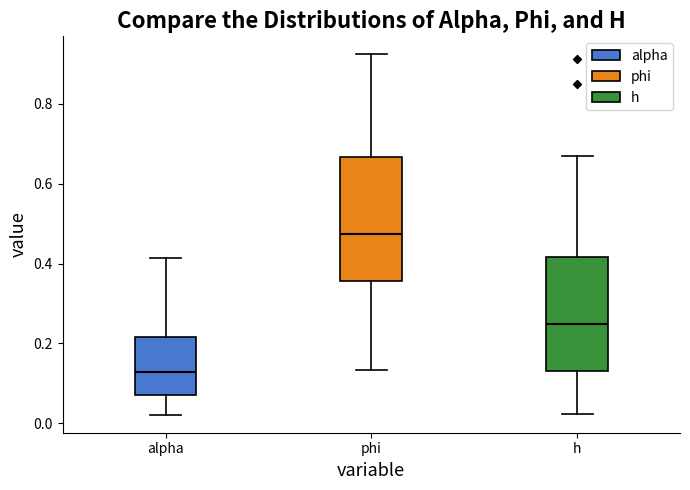

Comparing the boxes themselves (not the whiskers), which one is the tallest?

phi